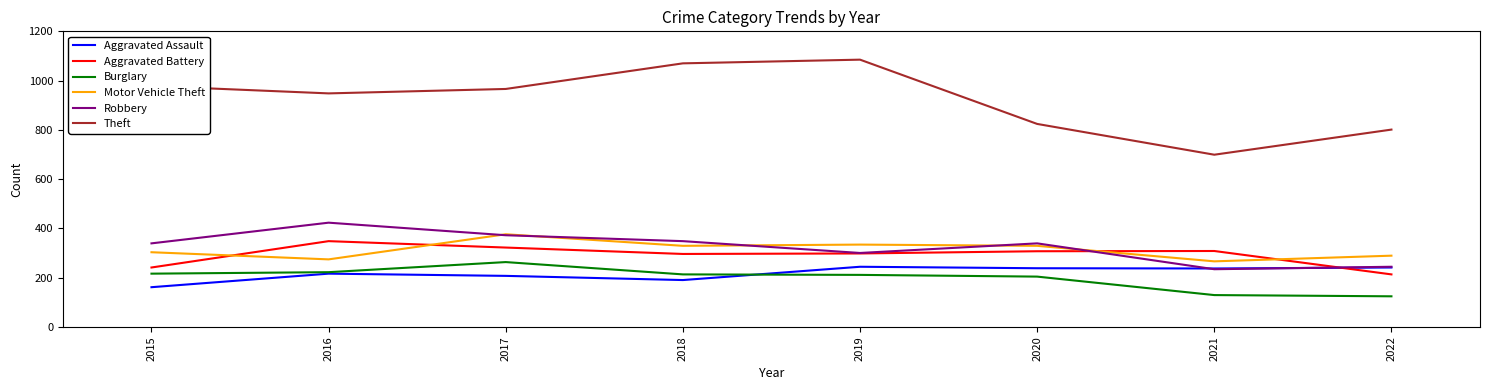

What is the difference between the Motor Vehicle Theft values at 2015 and 2018?

26